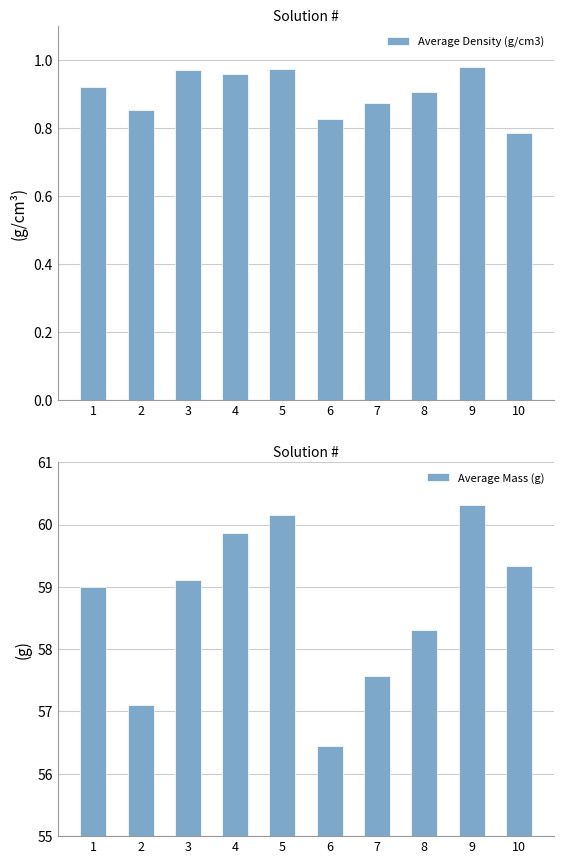

Reading left to right, transcribe all the data shown in this chart.

Average Density (g/cm3): 1=0.9	2=0.9	3=1.0	4=1.0	5=1.0	6=0.8	7=0.9	8=0.9	9=1.0	10=0.8
Average Mass (g): 1=59.0	2=57.1	3=59.1	4=59.9	5=60.1	6=56.4	7=57.6	8=58.3	9=60.3	10=59.3